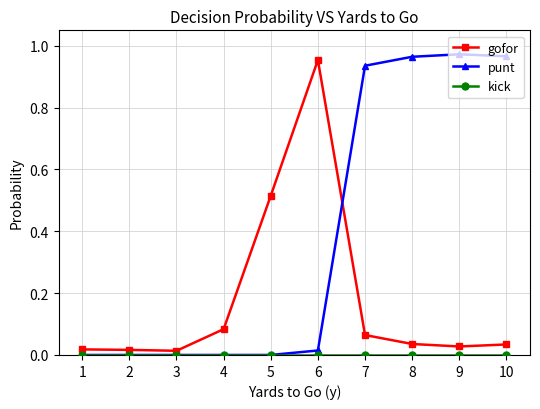

The value of gofor at 7 is 0.0. True or false?

False